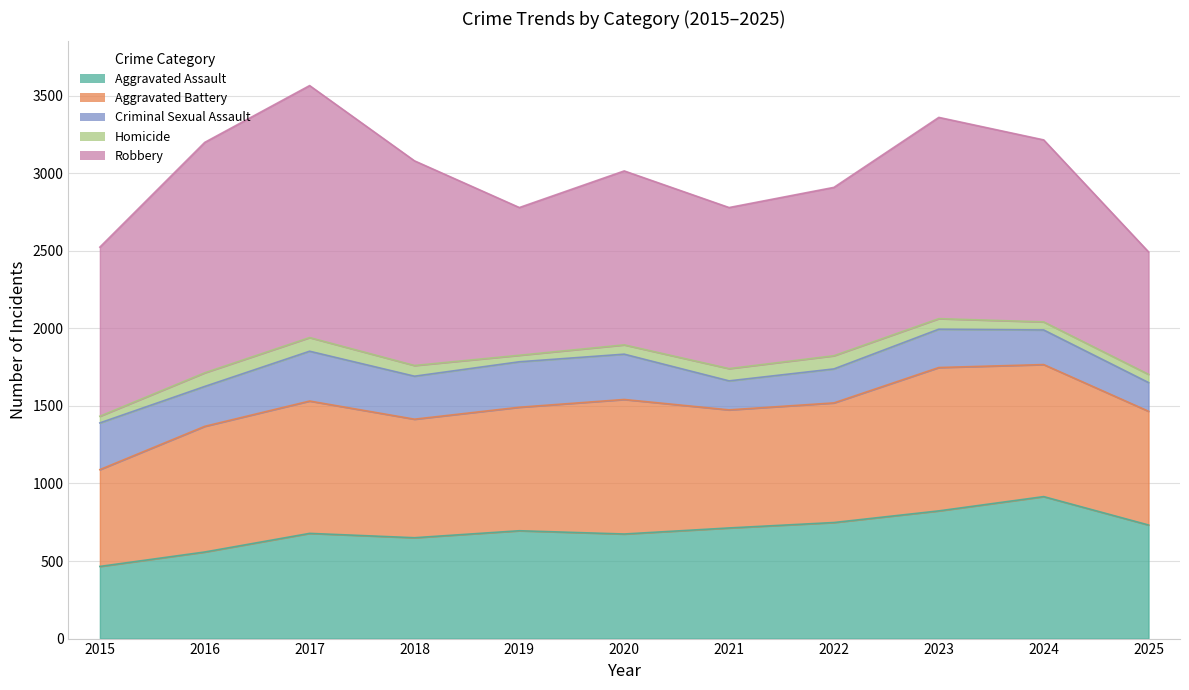

Reading right to left, transcribe all the data shown in this chart.

Aggravated Assault: 732	915	823	748	713	674	695	650	678	558	465
Aggravated Battery: 733	851	924	771	761	867	796	764	853	810	624
Criminal Sexual Assault: 185	223	247	219	187	292	293	277	321	257	301
Homicide: 53	52	68	85	79	60	42	69	88	88	43
Robbery: 789	1173	1297	1085	1038	1121	952	1319	1624	1485	1090